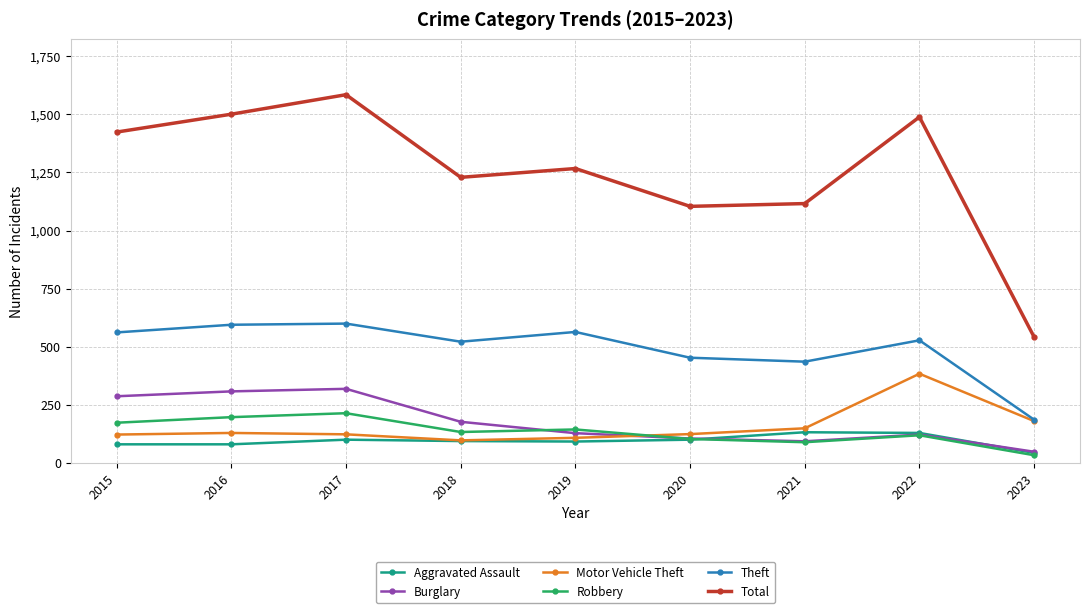

The value of Robbery at 2021 is 88. True or false?

True